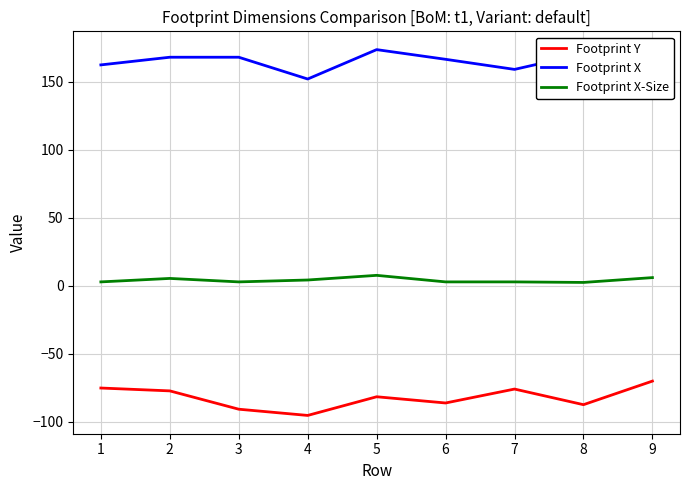

What is the greatest value displayed?

173.5